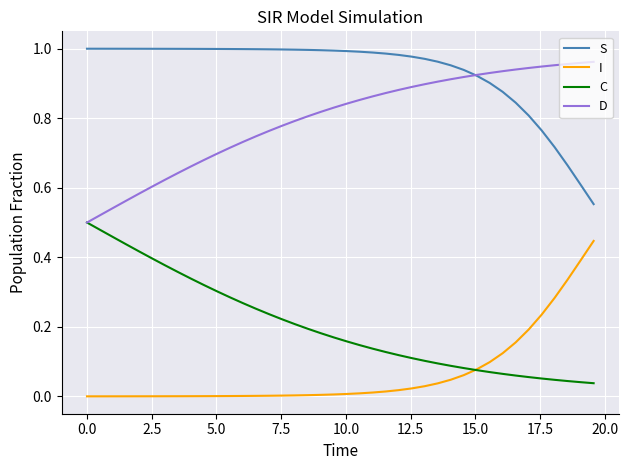

Which series has the largest total across all categories?

S